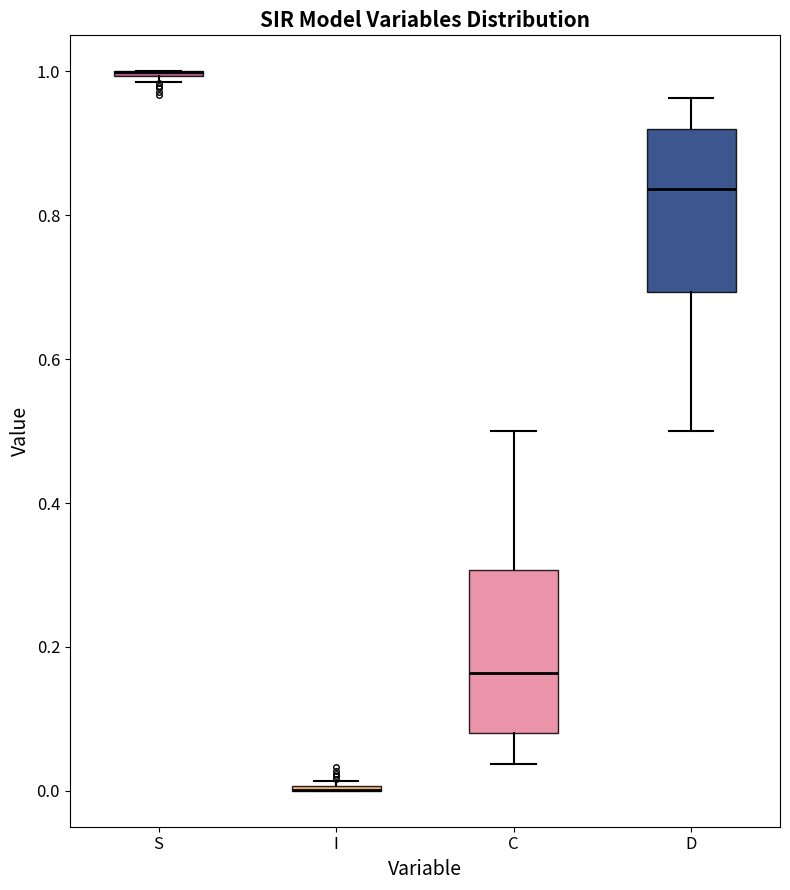

Reading left to right, transcribe this box plot: for each box, give where its median line is, the range the box spans, and where its two whiskers end, as read against the y-axis. The values are not printed on the chart, so give them approximately, as read against the axis.

S: box collapsed to a line at 1.00, whiskers 0.98 to 1.00
I: box collapsed to a line at 0.00, whiskers 0.00 to 0.02
C: median 0.16, box 0.08 to 0.30, whiskers 0.04 to 0.50
D: median 0.84, box 0.70 to 0.92, whiskers 0.50 to 0.96